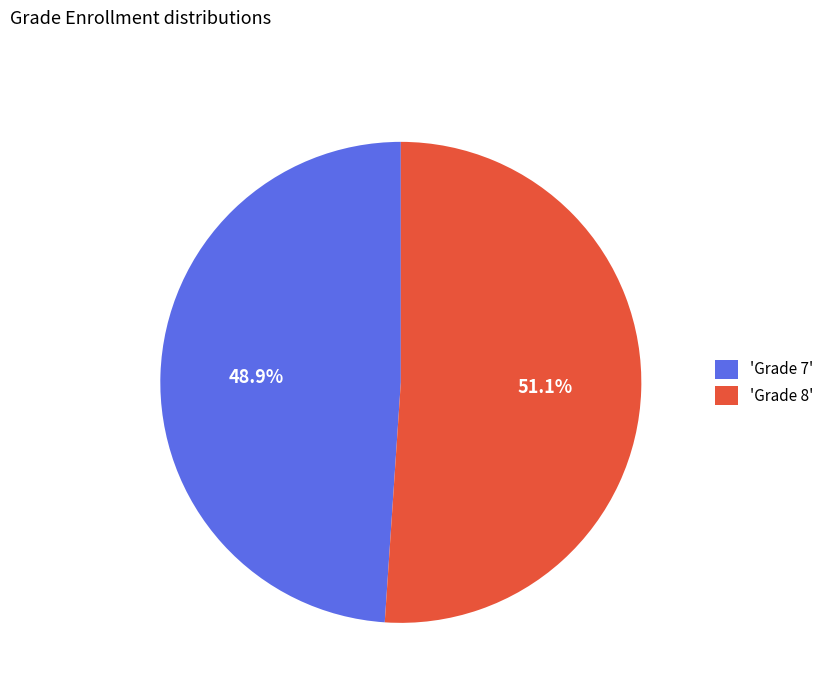

What is the majority slice?

'Grade 8'